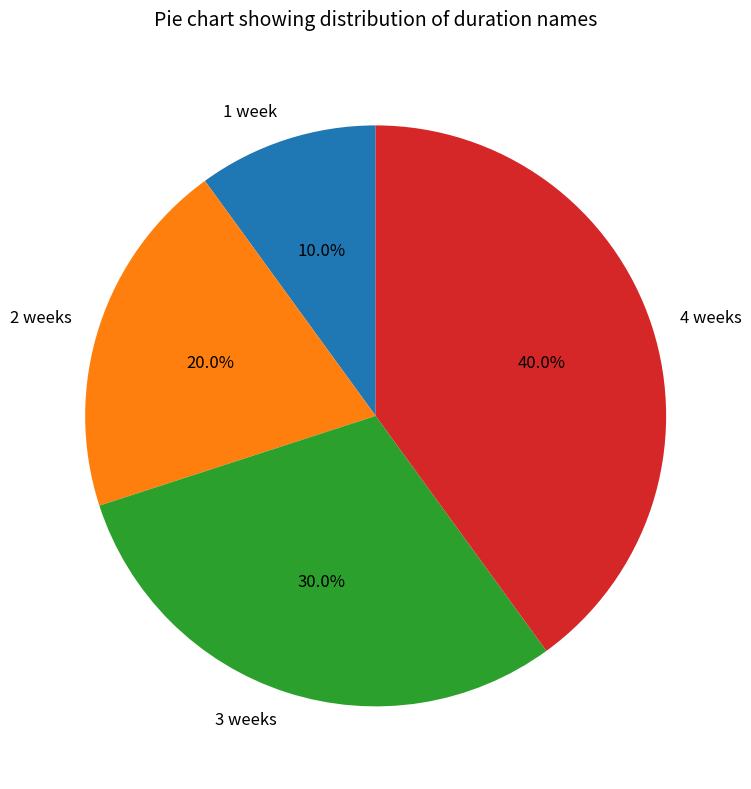

Does 4 weeks represent more than half of the total?

No